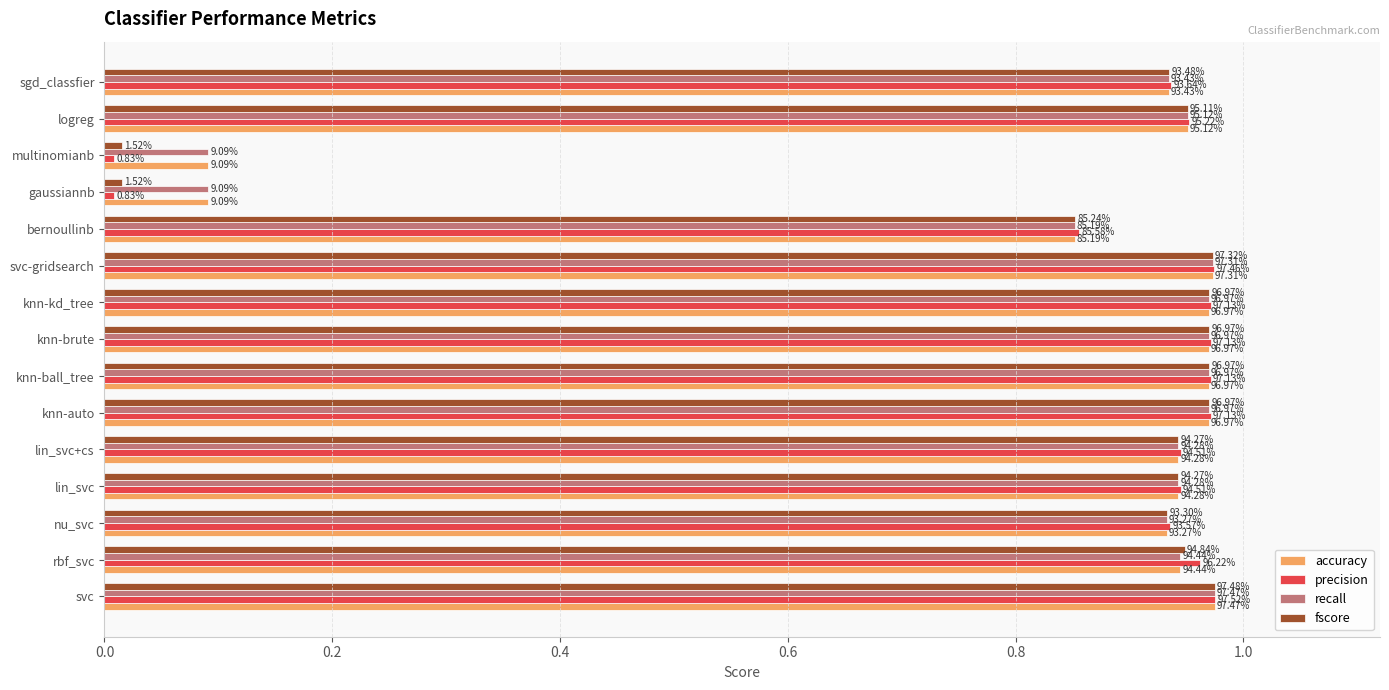

What are all the series names shown in the legend?

accuracy, precision, recall, fscore